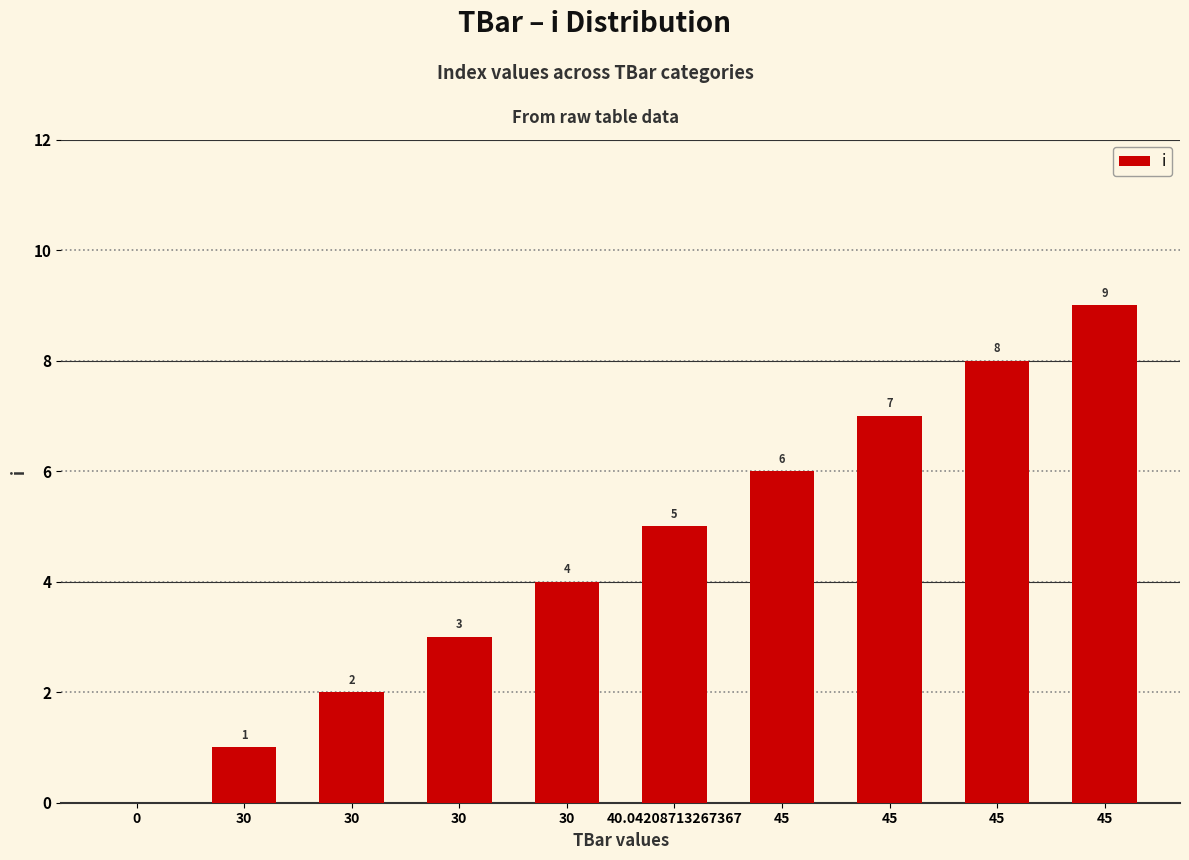

How many data points does each series have?

10